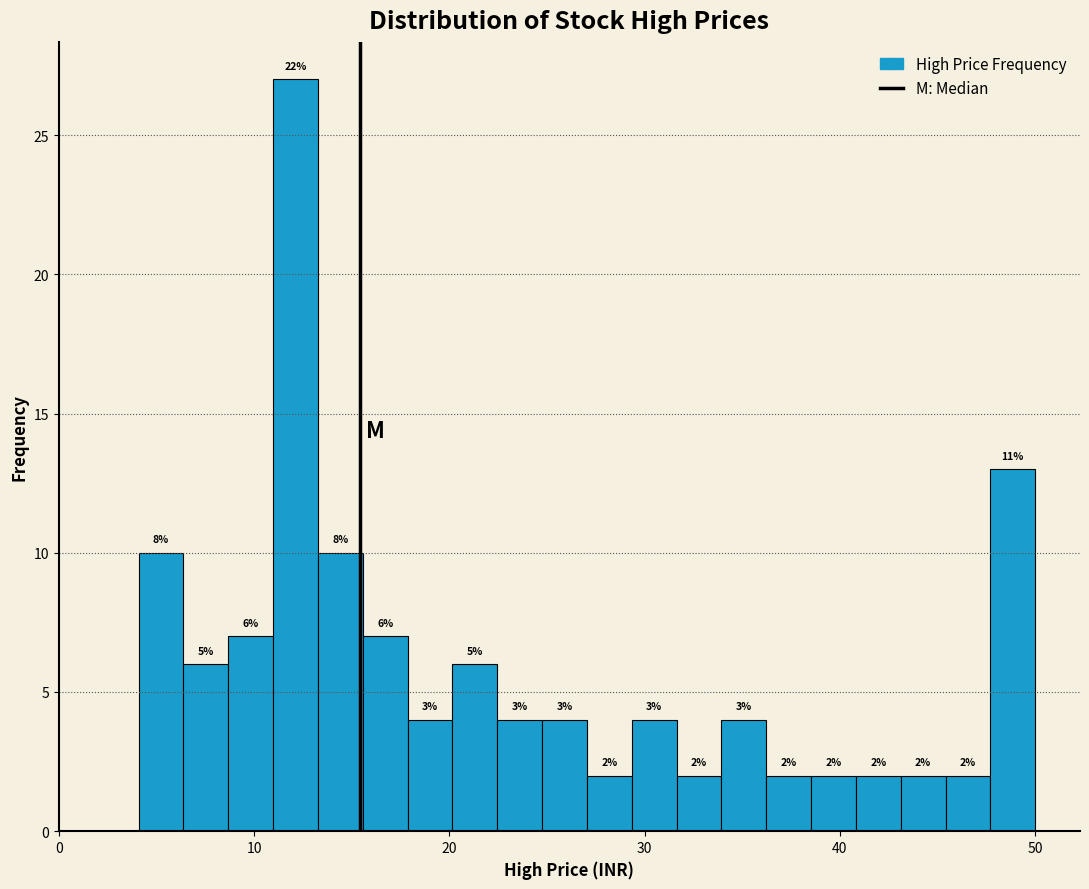

Read against the x-axis, roughly where is the centre of the tallest bar?

12